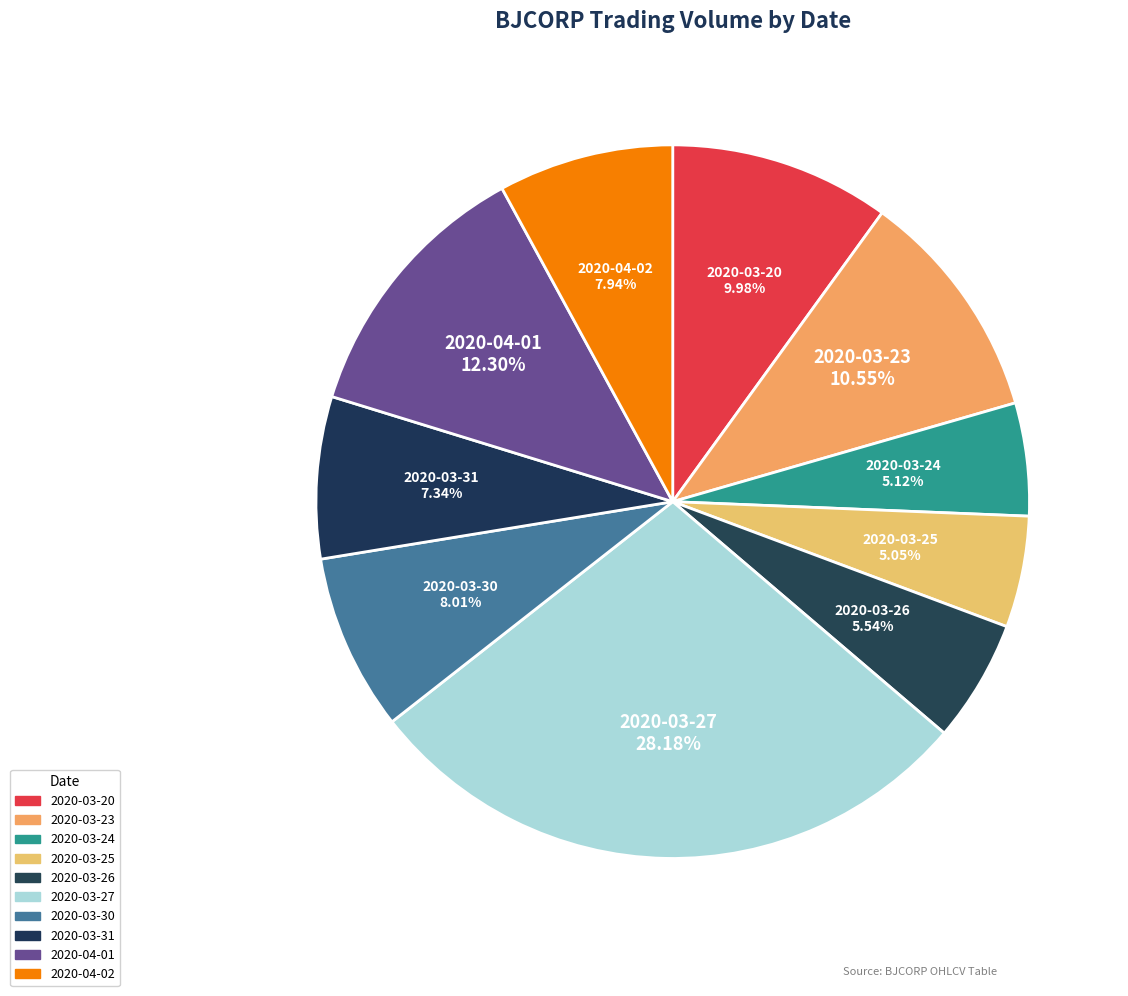

What percentage is the 2020-04-02 slice, to the nearest percent?

8%